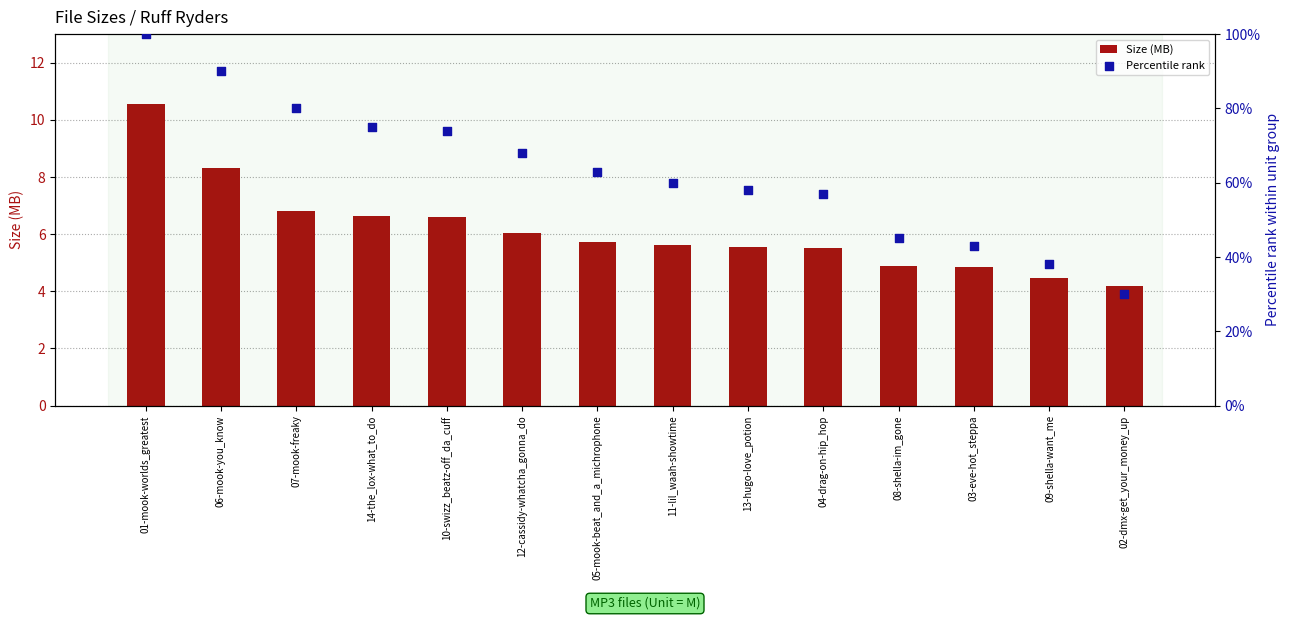

At which category is the sum across all series the highest?

01-mook-worlds_greatest